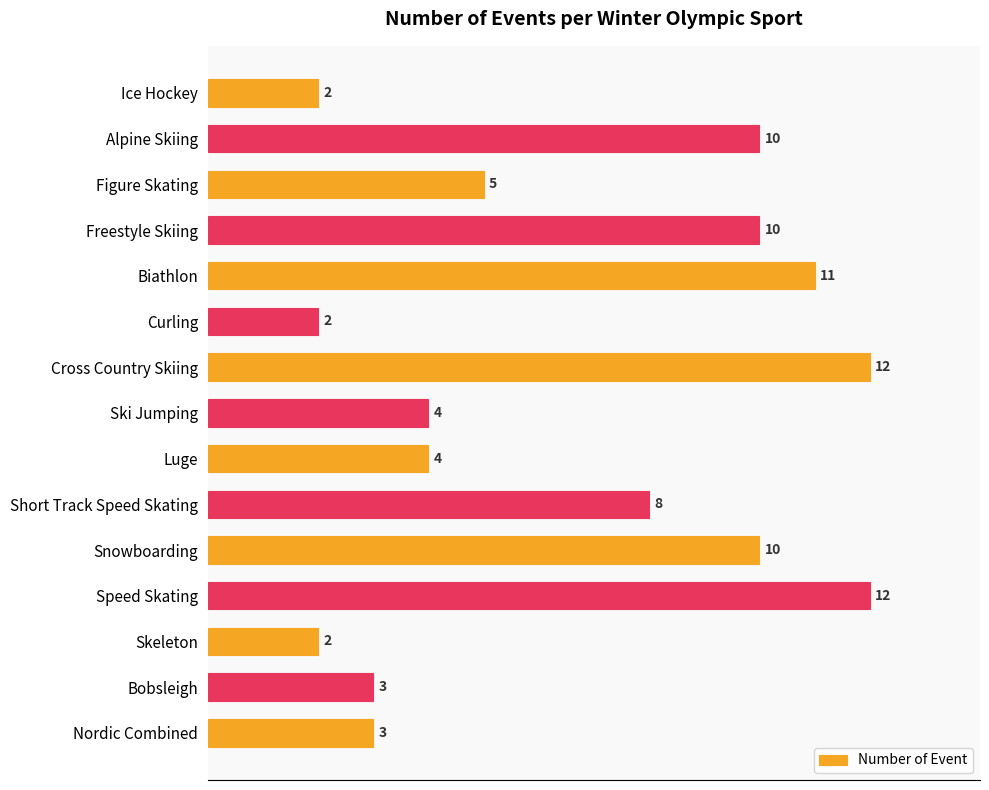

What is the difference between the second highest and second lowest values?

10